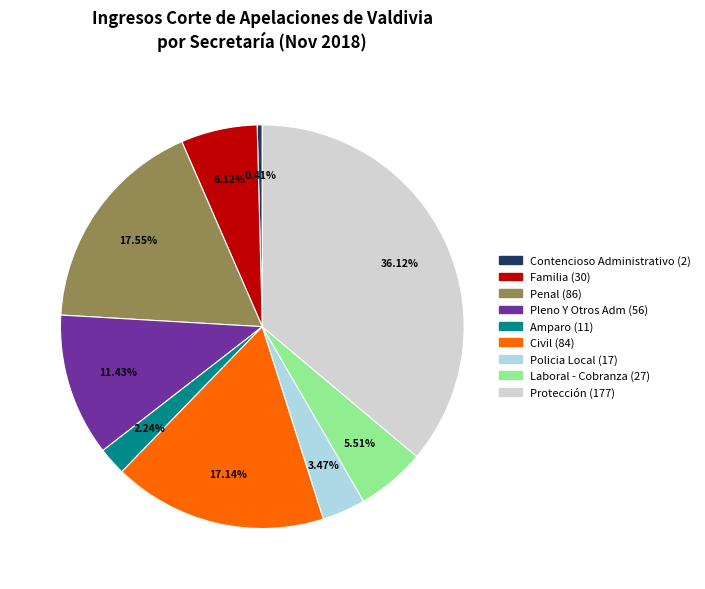

Approximately how many times larger is the value at Civil compared to Policia Local?

4.9